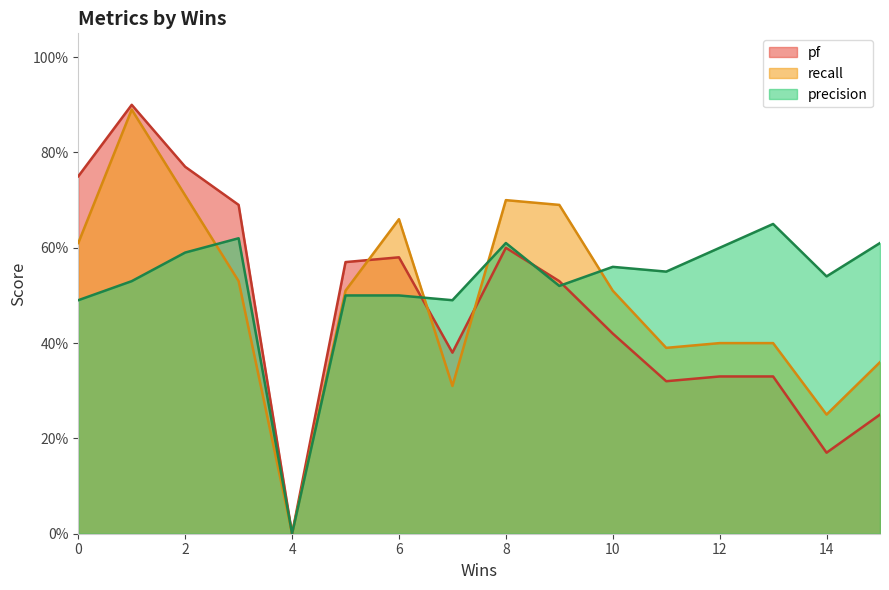

Does the chart display data point markers on the line(s)?

No